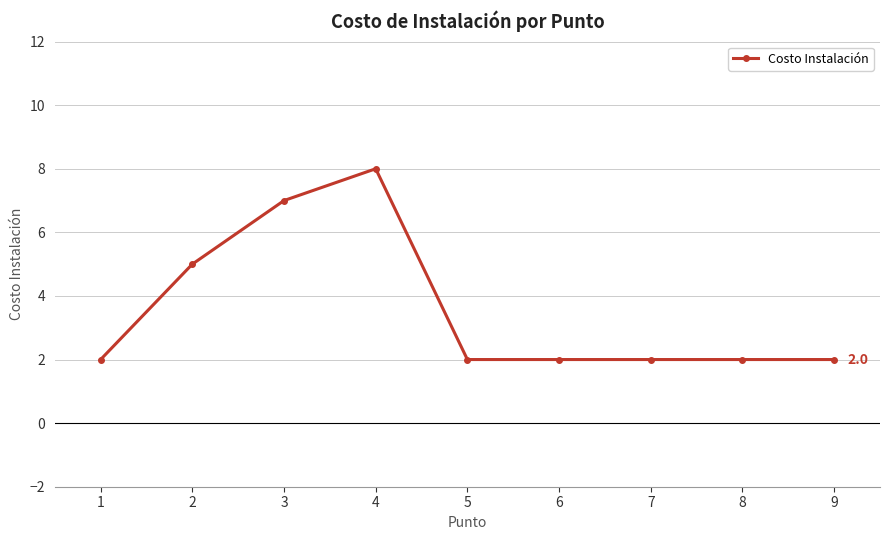

Reading left to right, what are all the values shown in this chart?

2	5	7	8	2	2	2	2	2